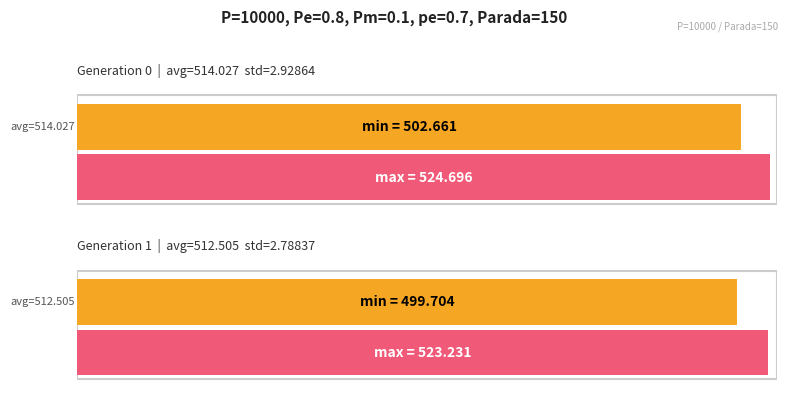

Is it true that avg equals 168.0 at gen 1?

False